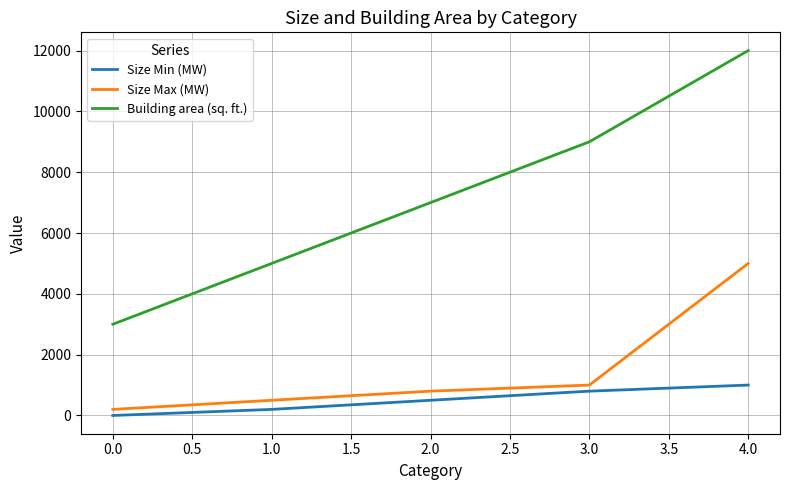

Does the chart have visible grid lines?

Yes